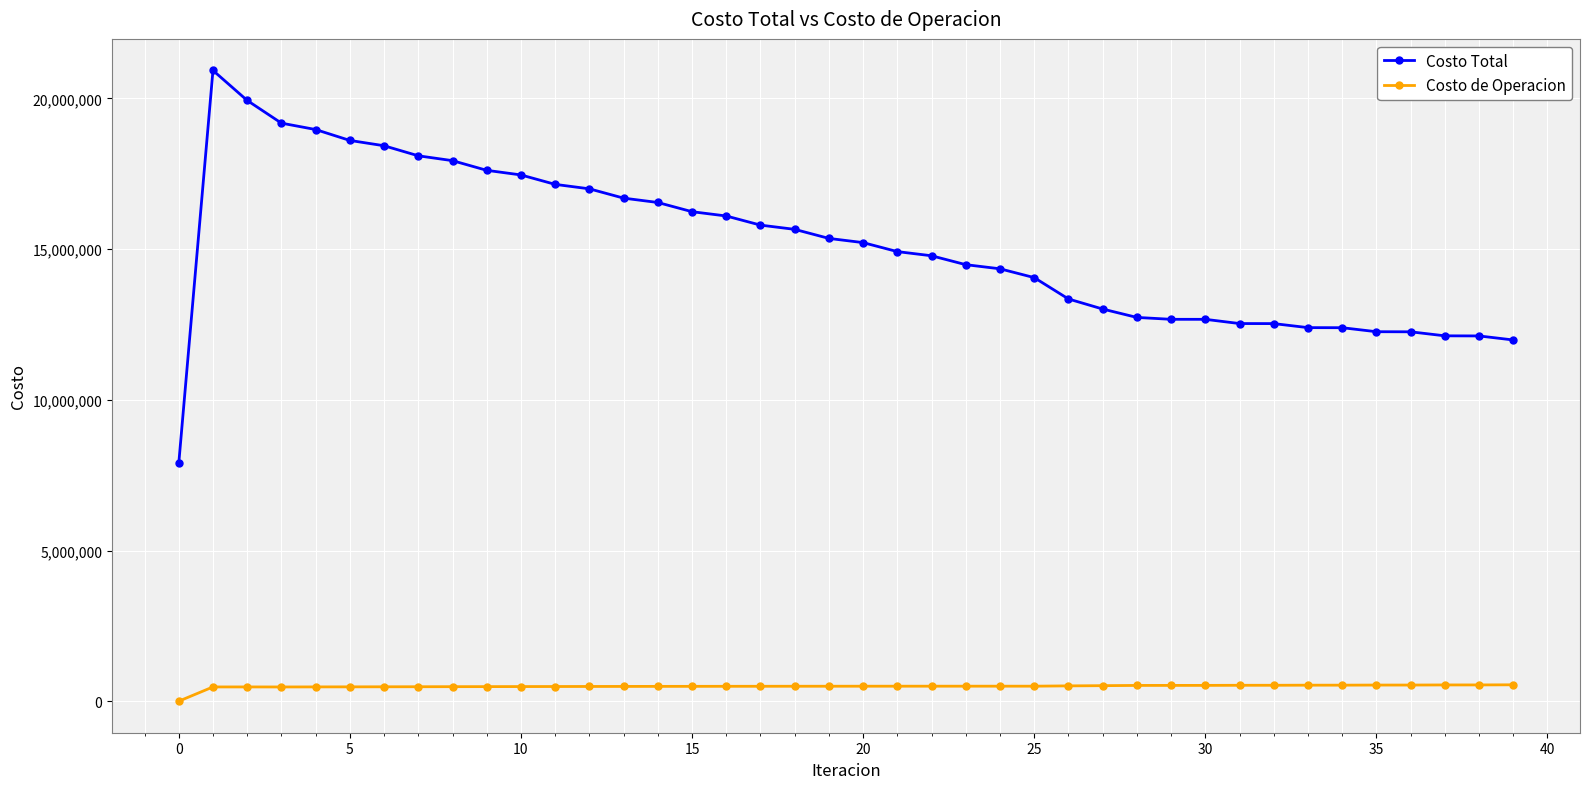

Which series has the widest spread of values?

Costo Total